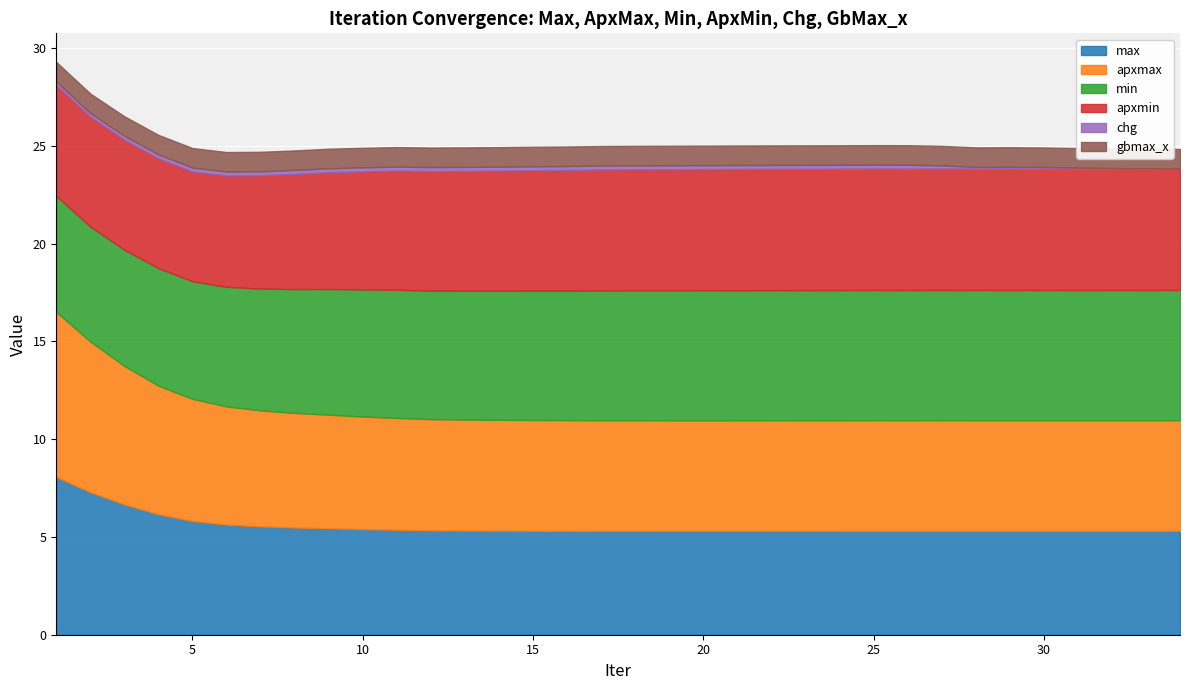

What is the value of the chg point at the 5th from the left?

0.2